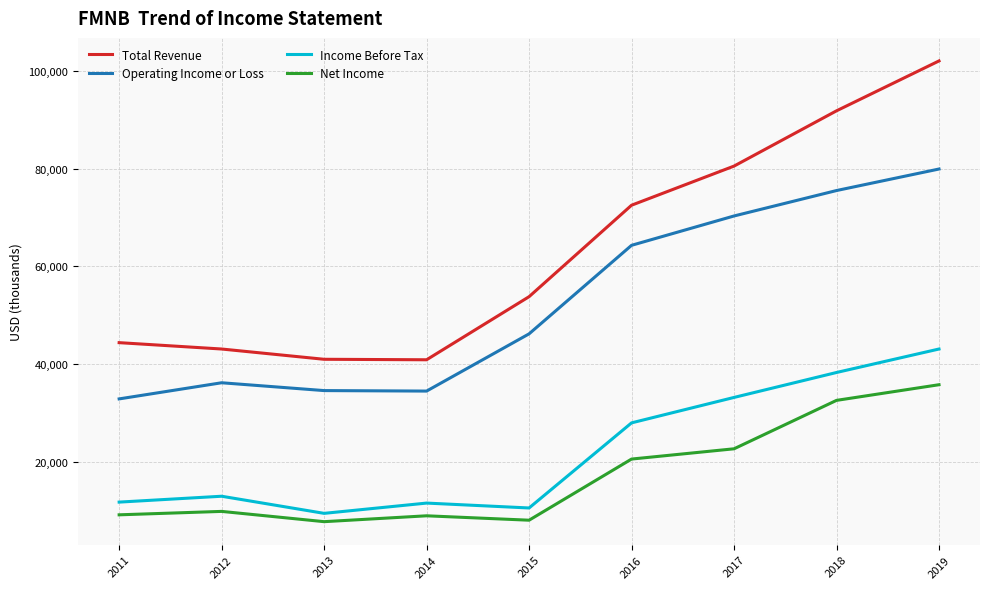

True or false: Total Revenue and Net Income intersect in this chart.

False